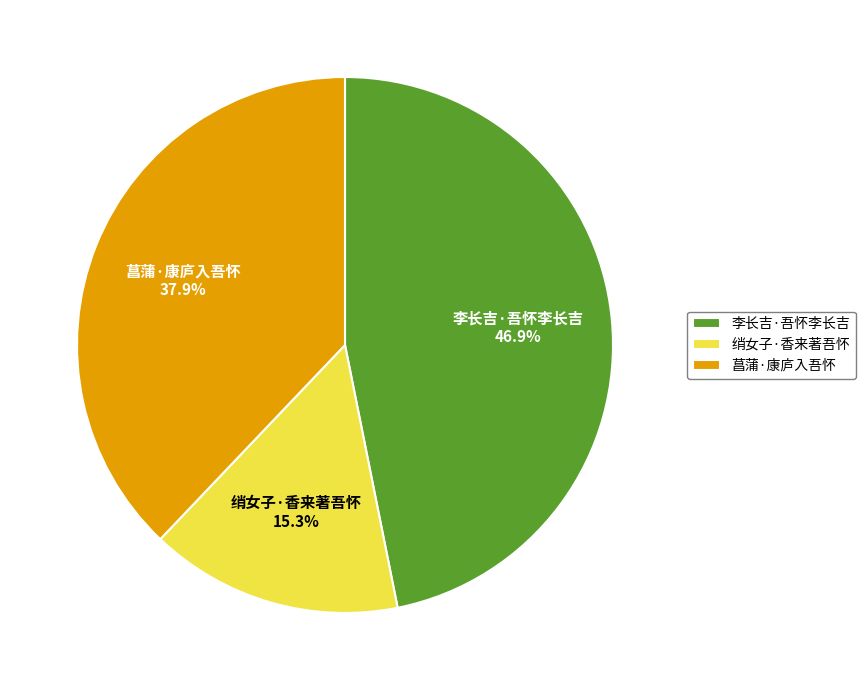

What is the total percentage of 绡女子·香来著吾怀 and 李长吉·吾怀李长吉?

62.1%